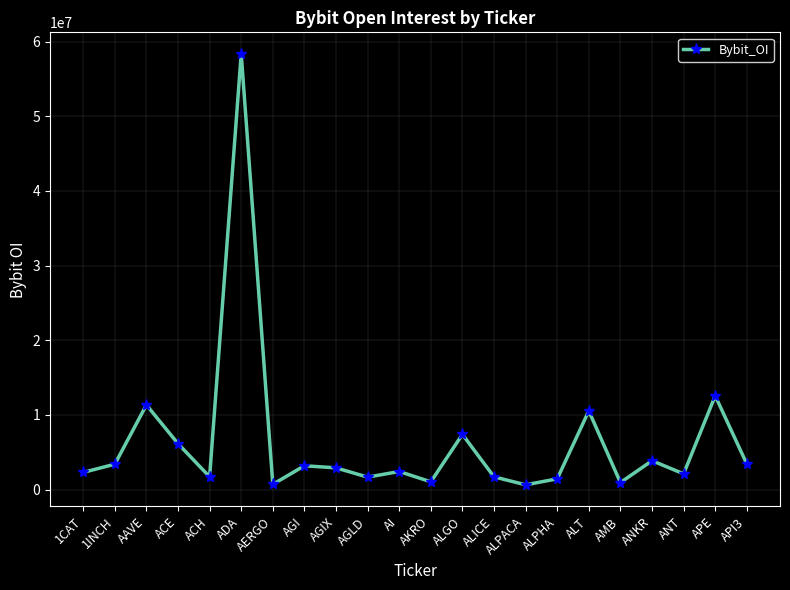

What is the ratio of the value at AERGO to the value at ALPHA?

0.5